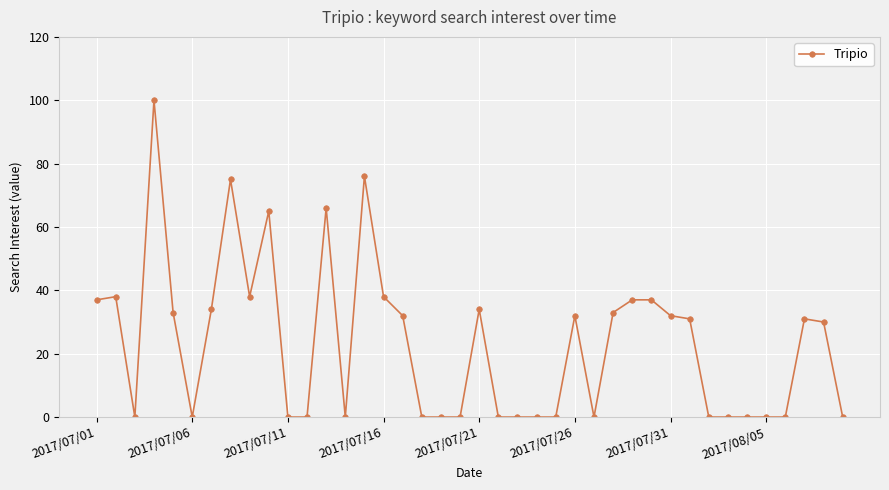

How many series are shown in this chart?

1